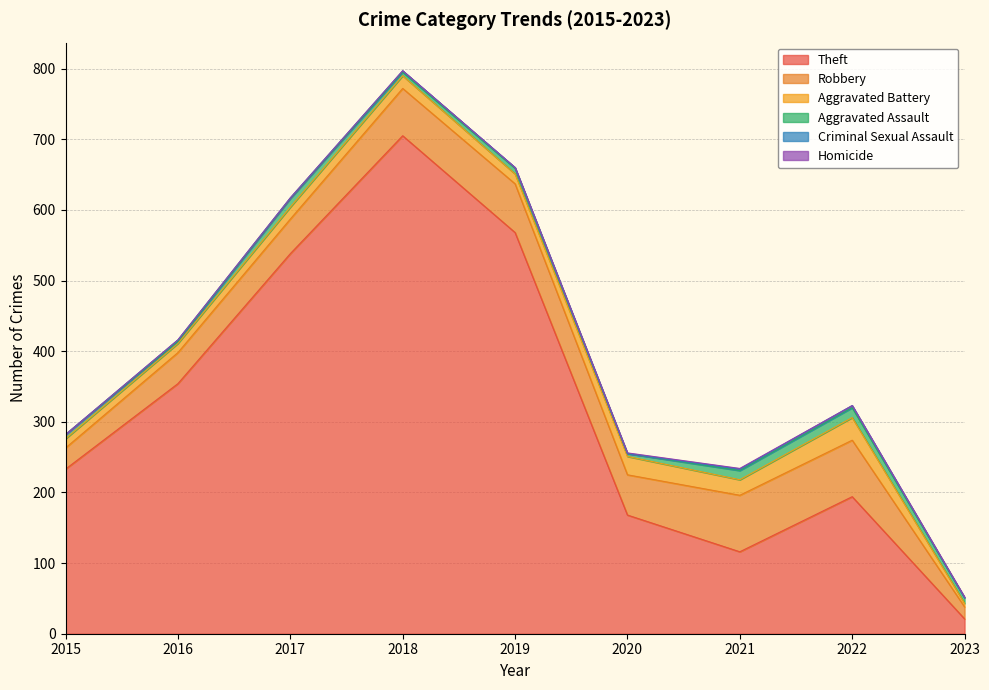

What is the total value across all series at 2020?

256